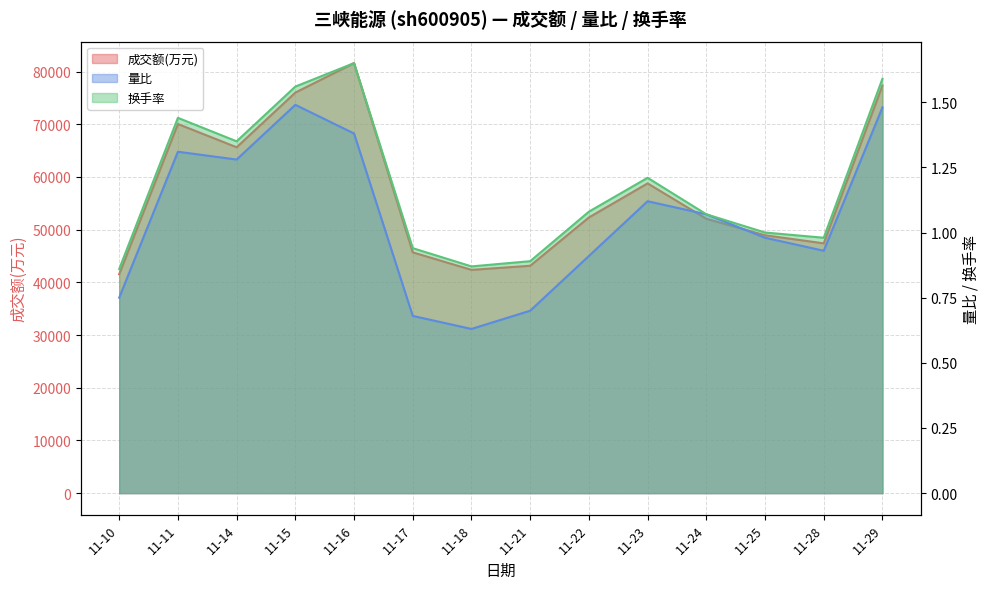

At which label is 量比 closest to 1?

11-25